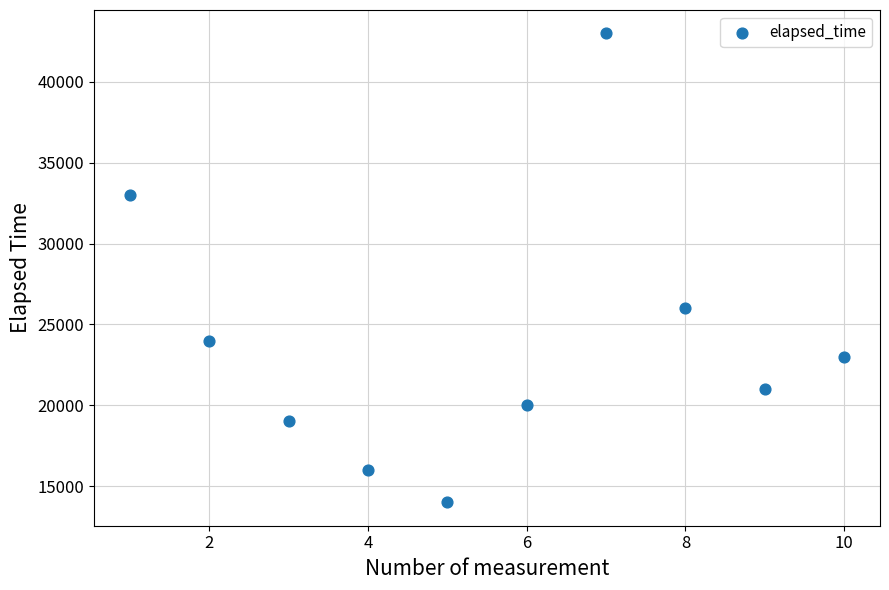

What is the range of X values (max minus min)?

9